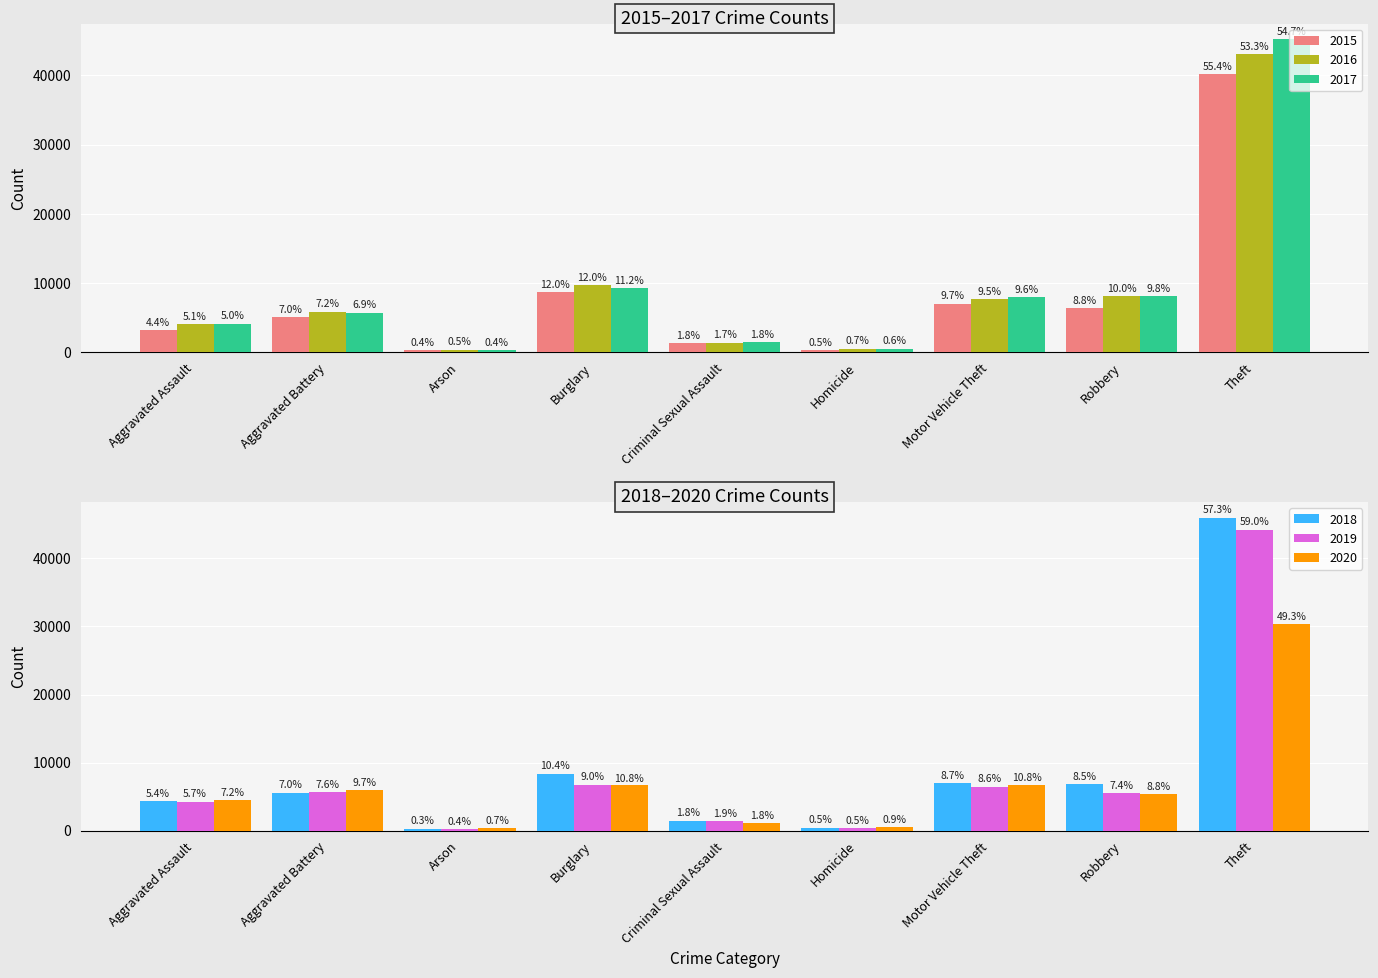

What is the spread (max minus min) of values at Aggravated Battery?

912